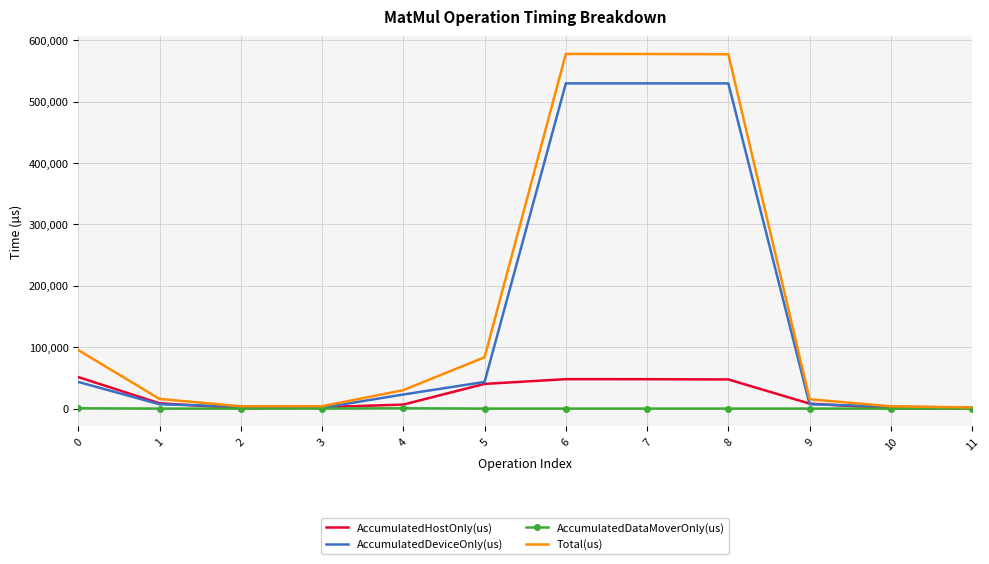

Which series changed the most between 7 and 11?

Total(us)